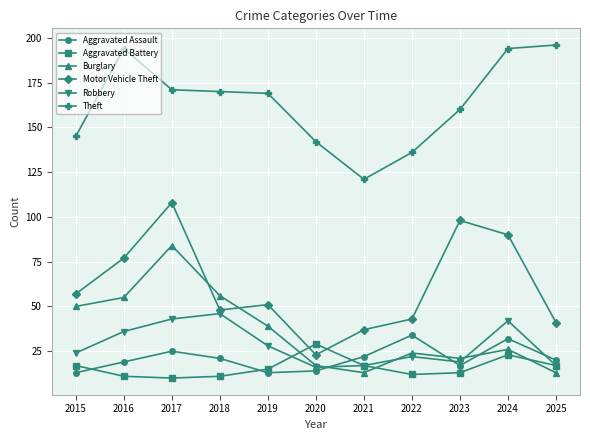

What is the greatest value displayed?

196